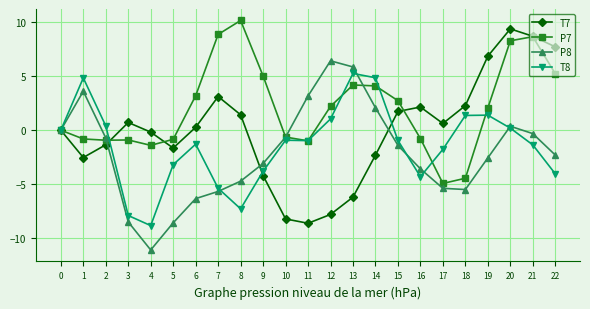

Between 3 and 19, which series saw the biggest shift?

T8